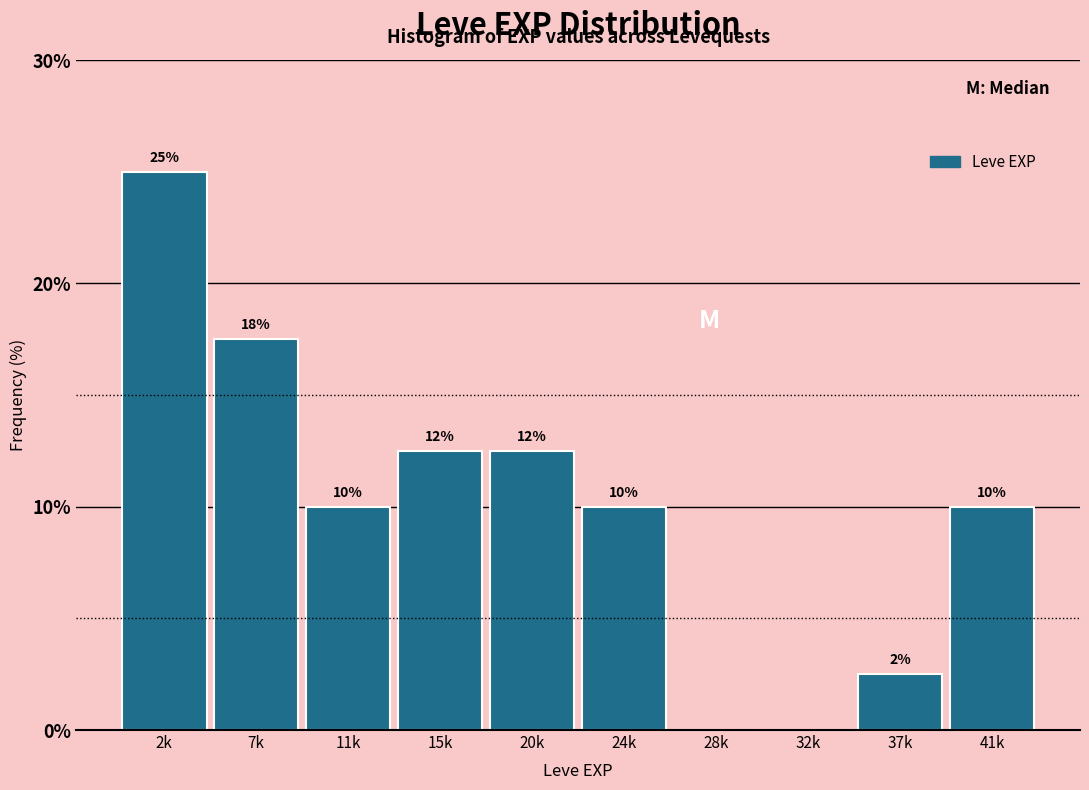

At which category does the chart reach its peak across all series?

2k